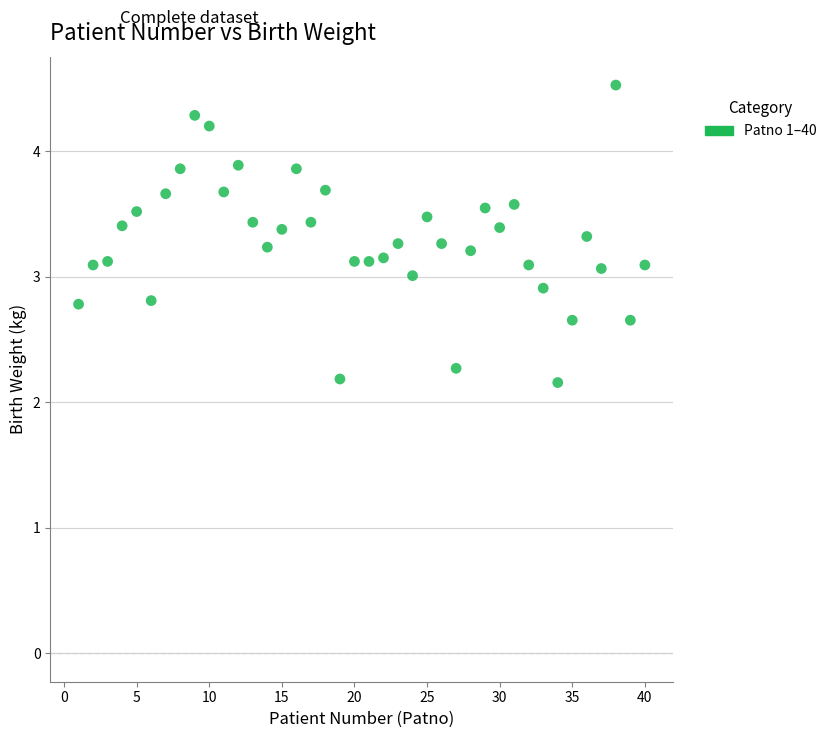

What is the range of X values (max minus min)?

39.0